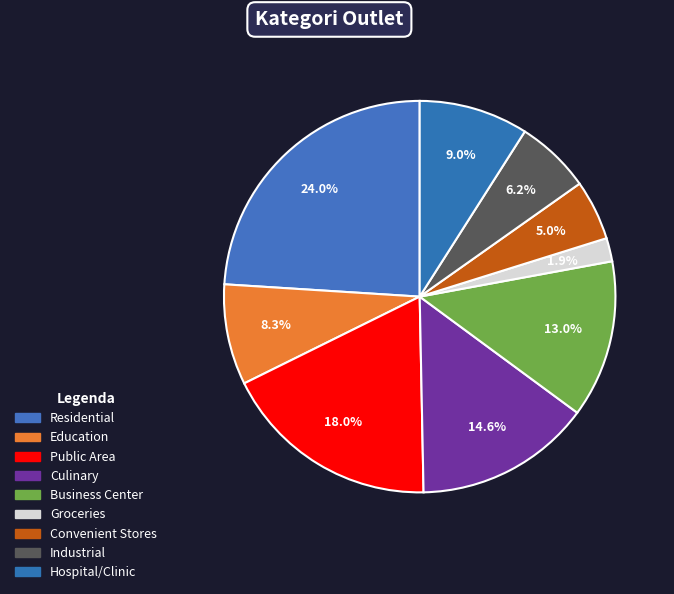

What percentage is the Education slice, to the nearest percent?

8%